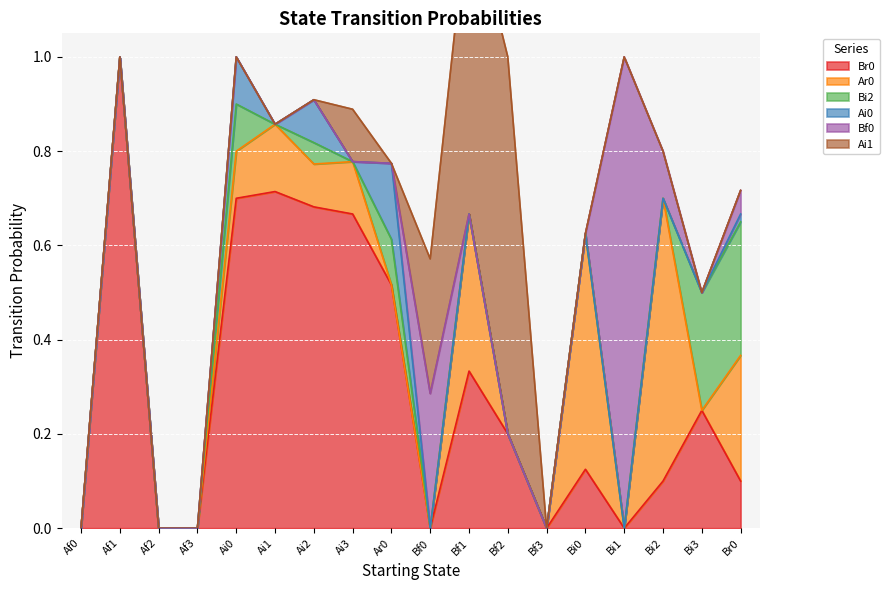

Reading right to left, what are all the values shown in this chart?

Br0: Br0=0.1	Bi3=0.2	Bi2=0.1	Bi1=0.0	Bi0=0.1	Bf3=0.0	Bf2=0.2	Bf1=0.3	Bf0=0.0	Ar0=0.5	Ai3=0.7	Ai2=0.7	Ai1=0.7	Ai0=0.7	Af3=0.0	Af2=0.0	Af1=1.0	Af0=0.0
Ar0: Br0=0.3	Bi3=0.0	Bi2=0.6	Bi1=0.0	Bi0=0.5	Bf3=0.0	Bf2=0.0	Bf1=0.3	Bf0=0.0	Ar0=0.0	Ai3=0.1	Ai2=0.1	Ai1=0.1	Ai0=0.1	Af3=0.0	Af2=0.0	Af1=0.0	Af0=0.0
Bi2: Br0=0.3	Bi3=0.2	Bi2=0.0	Bi1=0.0	Bi0=0.0	Bf3=0.0	Bf2=0.0	Bf1=0.0	Bf0=0.0	Ar0=0.1	Ai3=0.0	Ai2=0.0	Ai1=0.0	Ai0=0.1	Af3=0.0	Af2=0.0	Af1=0.0	Af0=0.0
Ai0: Br0=0.0	Bi3=0.0	Bi2=0.0	Bi1=0.0	Bi0=0.0	Bf3=0.0	Bf2=0.0	Bf1=0.0	Bf0=0.0	Ar0=0.2	Ai3=0.0	Ai2=0.1	Ai1=0.0	Ai0=0.1	Af3=0.0	Af2=0.0	Af1=0.0	Af0=0.0
Bf0: Br0=0.1	Bi3=0.0	Bi2=0.1	Bi1=1.0	Bi0=0.0	Bf3=0.0	Bf2=0.0	Bf1=0.0	Bf0=0.3	Ar0=0.0	Ai3=0.0	Ai2=0.0	Ai1=0.0	Ai0=0.0	Af3=0.0	Af2=0.0	Af1=0.0	Af0=0.0
Ai1: Br0=0.0	Bi3=0.0	Bi2=0.0	Bi1=0.0	Bi0=0.0	Bf3=0.0	Bf2=0.8	Bf1=0.7	Bf0=0.3	Ar0=0.0	Ai3=0.1	Ai2=0.0	Ai1=0.0	Ai0=0.0	Af3=0.0	Af2=0.0	Af1=0.0	Af0=0.0